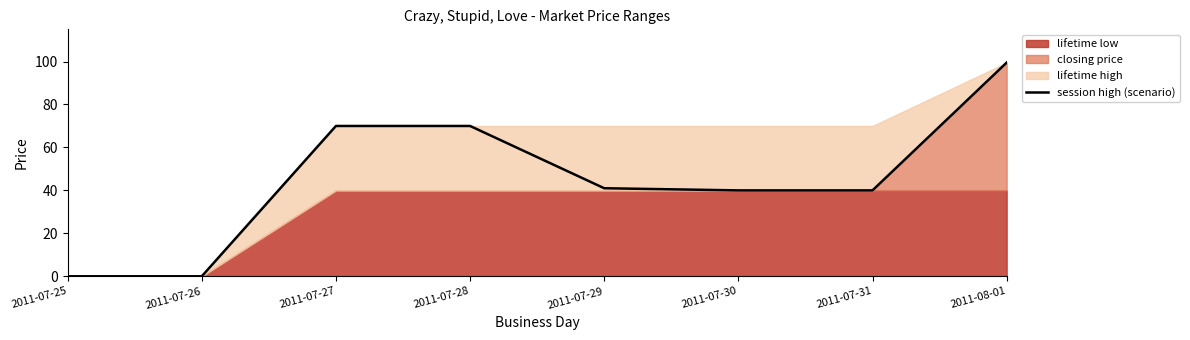

Which category has the highest value in the session high (scenario) series?

2011-08-01